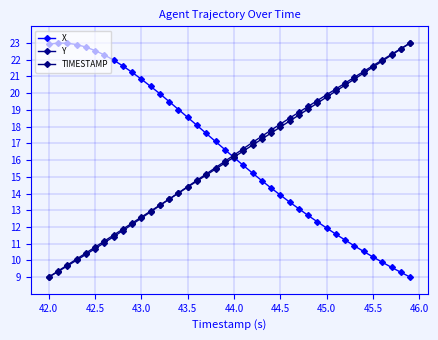

Rank the series by their maximum value, from highest to lowest.

X, Y, TIMESTAMP